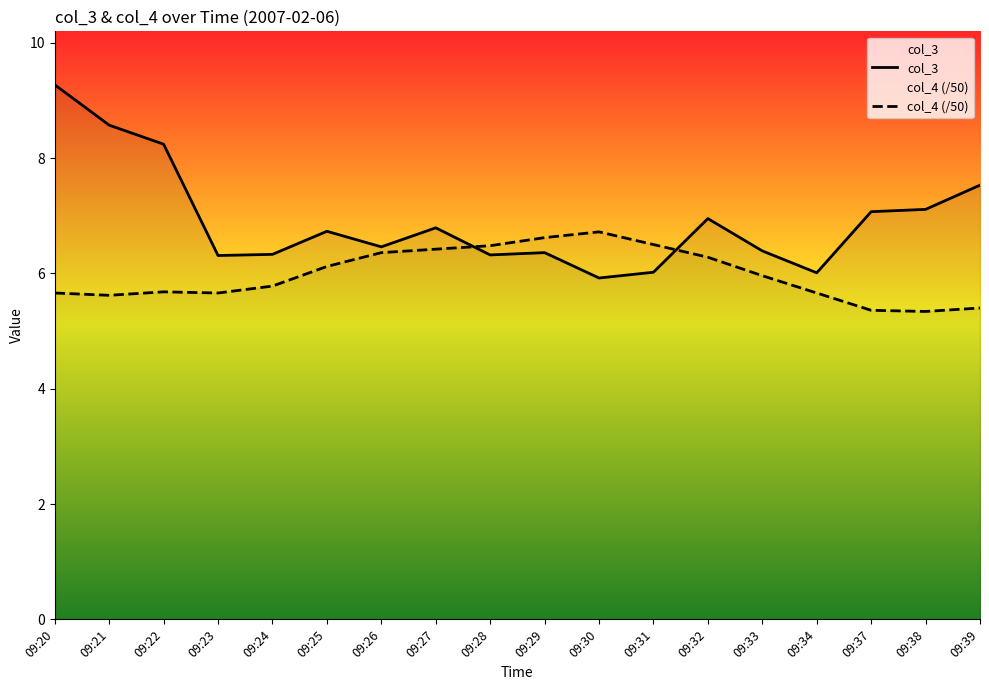

Where is the first local minimum for col_4 (/50)?

09:21